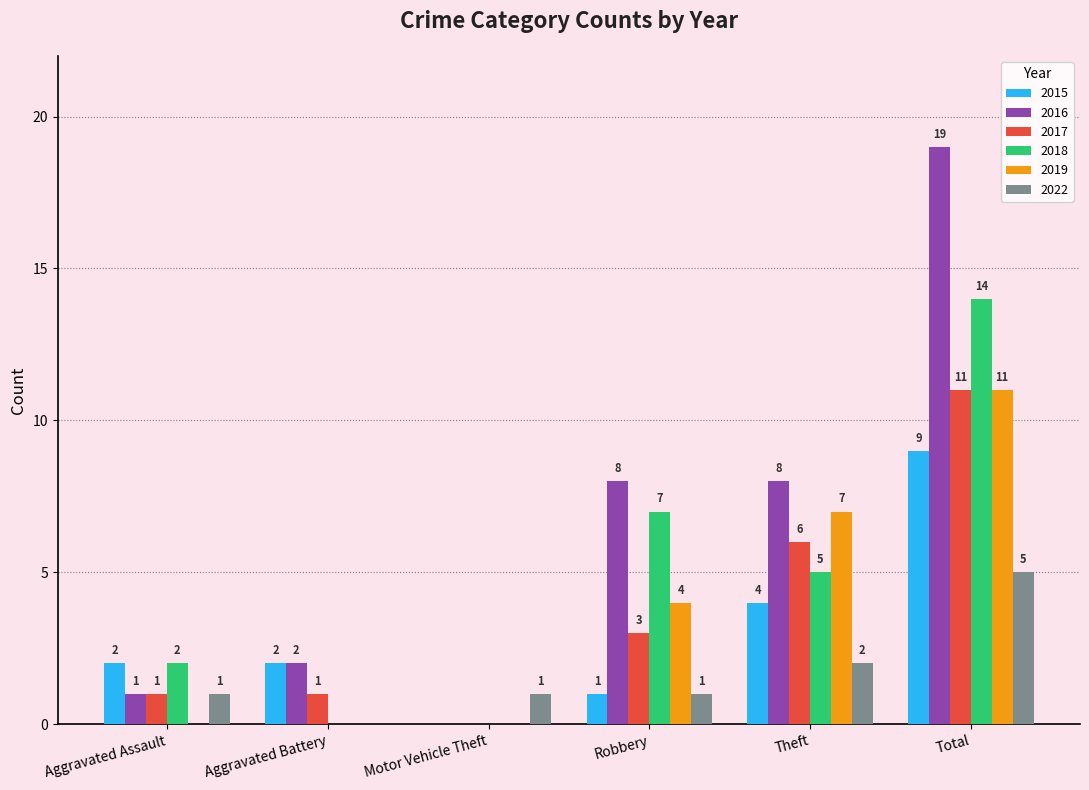

Between Aggravated Assault and Total, which series saw the biggest shift?

2016